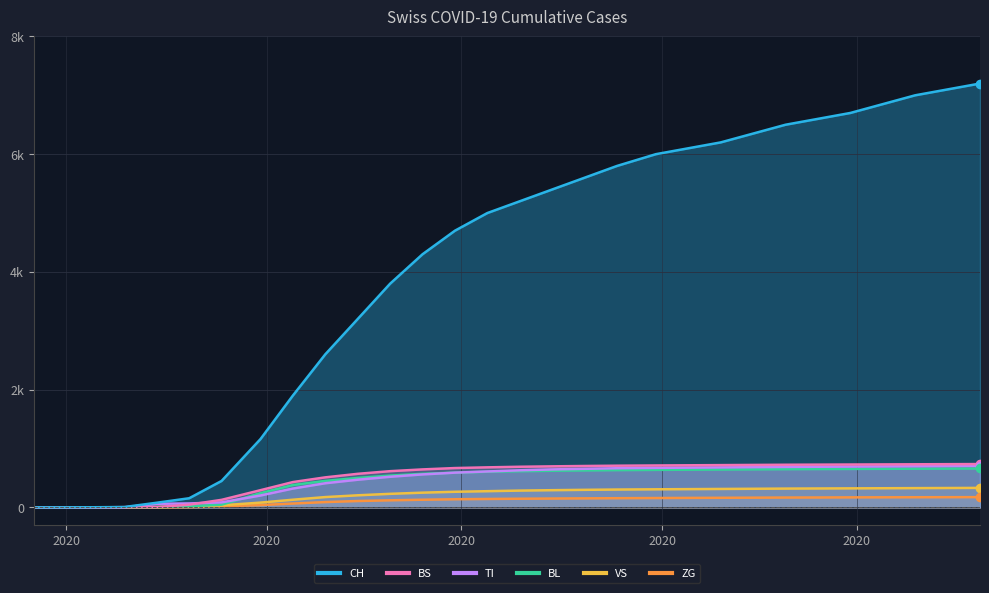

Which series has the largest total across all categories?

CH